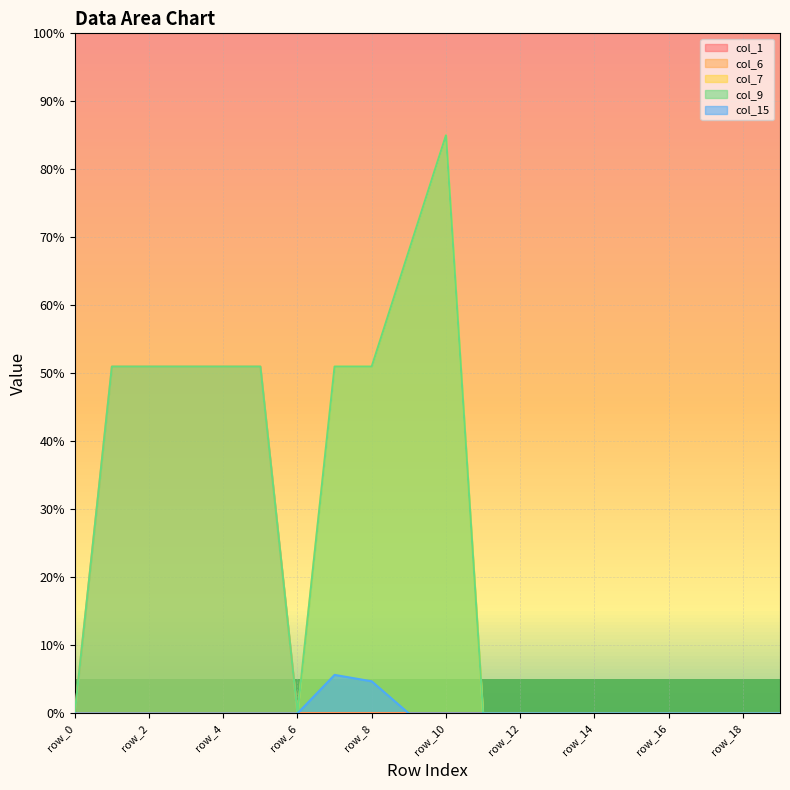

Is it true that col_9 equals 51 at row_4?

True